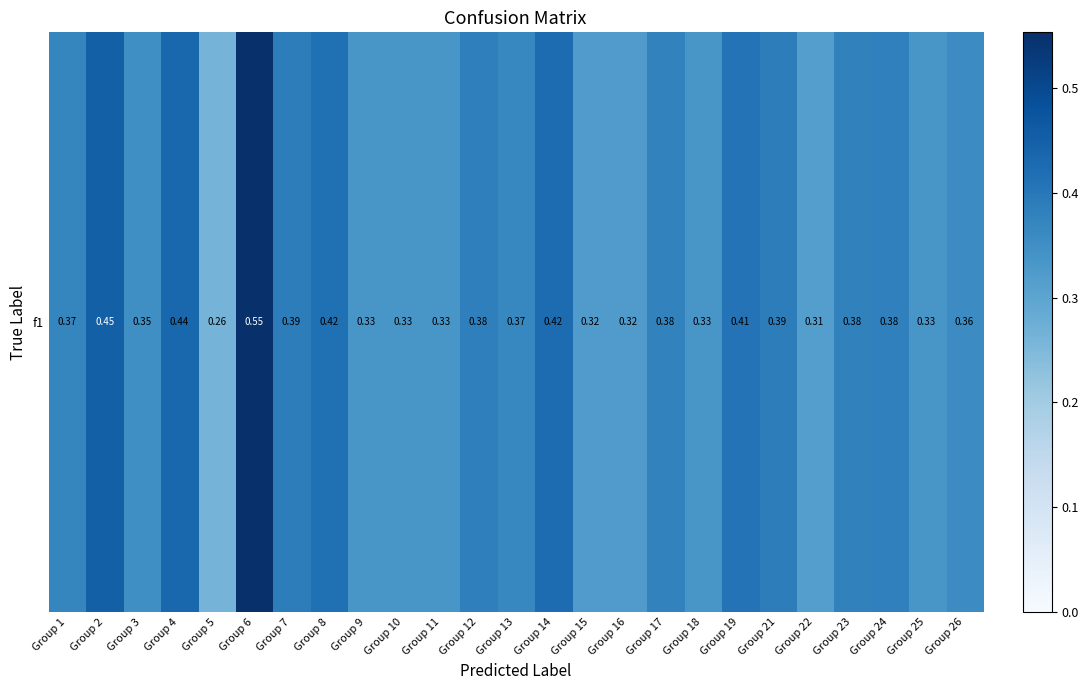

Rank the categories by value from highest to lowest.

Group 6, Group 2, Group 4, Group 14, Group 8, Group 19, Group 7, Group 21, Group 12, Group 24, Group 23, Group 17, Group 1, Group 13, Group 26, Group 3, Group 9, Group 10, Group 11, Group 18, Group 25, Group 15, Group 16, Group 22, Group 5